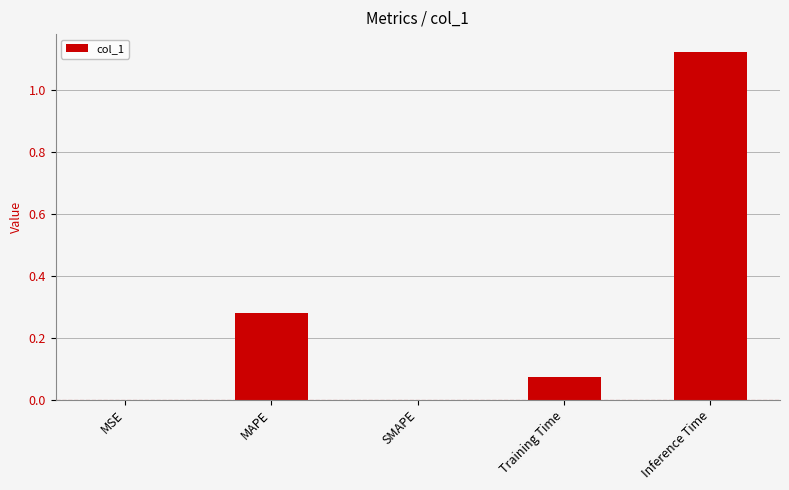

What is the sum of the values at Training Time and Inference Time?

1.2